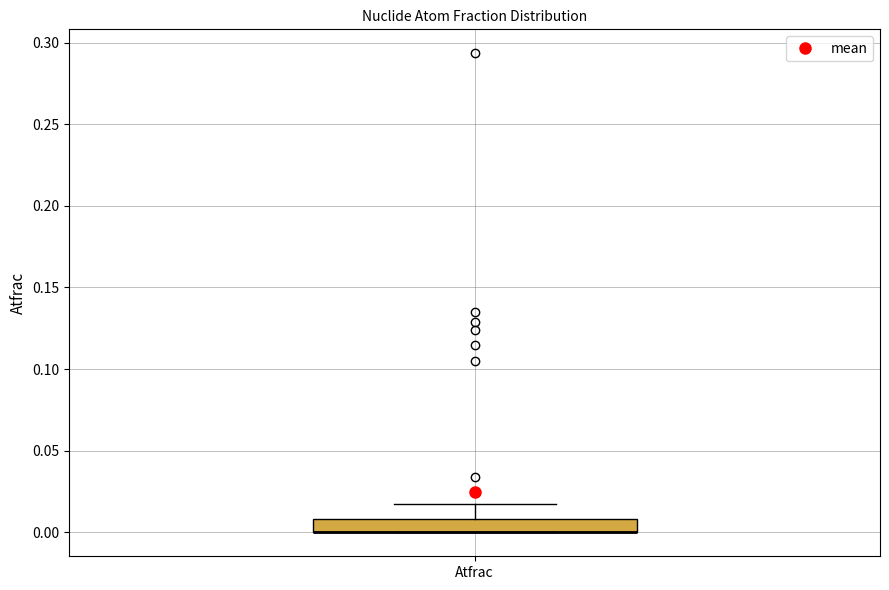

Transcribe this box plot: give where the median line is, the range the box spans, and where the two whiskers end, as read against the y-axis. The values are not printed on the chart, so give them approximately, as read against the axis.

median 0.000 (drawn on the box's lower edge), box 0.000 to 0.010, whiskers 0.000 to 0.015